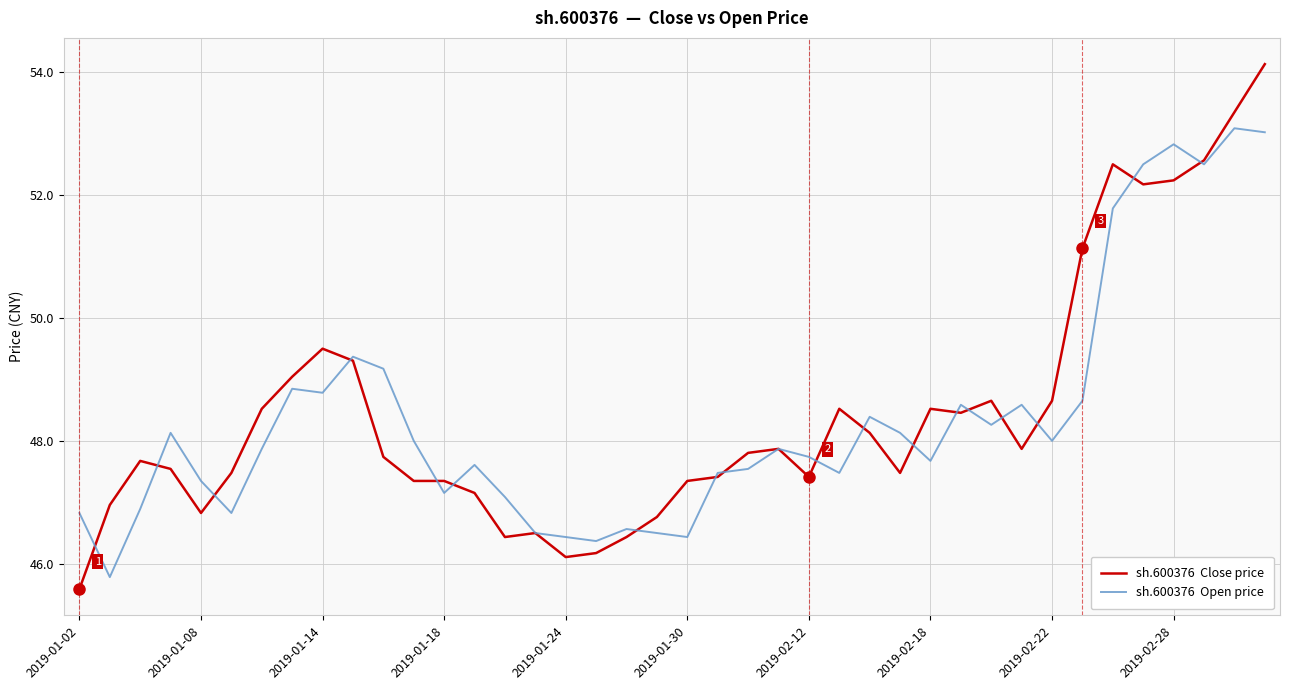

What is the maximum value shown in the chart?

54.1